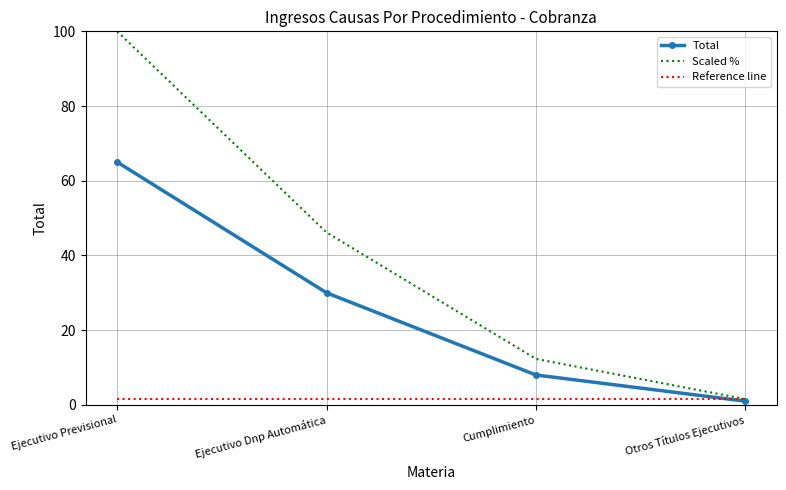

Reading left to right, transcribe all the data shown in this chart.

Total: Ejecutivo Previsional=65.0	Ejecutivo Dnp Automática=30.0	Cumplimiento=8.0	Otros Títulos Ejecutivos=1.0
Scaled %: Ejecutivo Previsional=100.0	Ejecutivo Dnp Automática=46.2	Cumplimiento=12.3	Otros Títulos Ejecutivos=1.5
Reference line: Ejecutivo Previsional=1.5	Ejecutivo Dnp Automática=1.5	Cumplimiento=1.5	Otros Títulos Ejecutivos=1.5